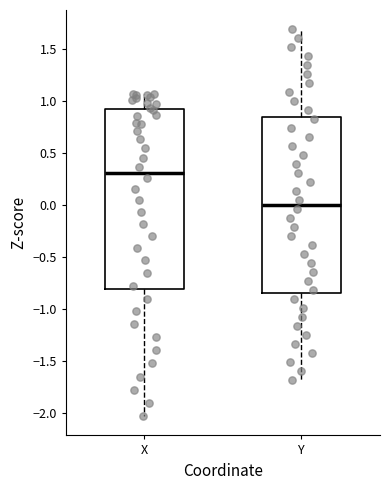

Which box has the highest median line?

X